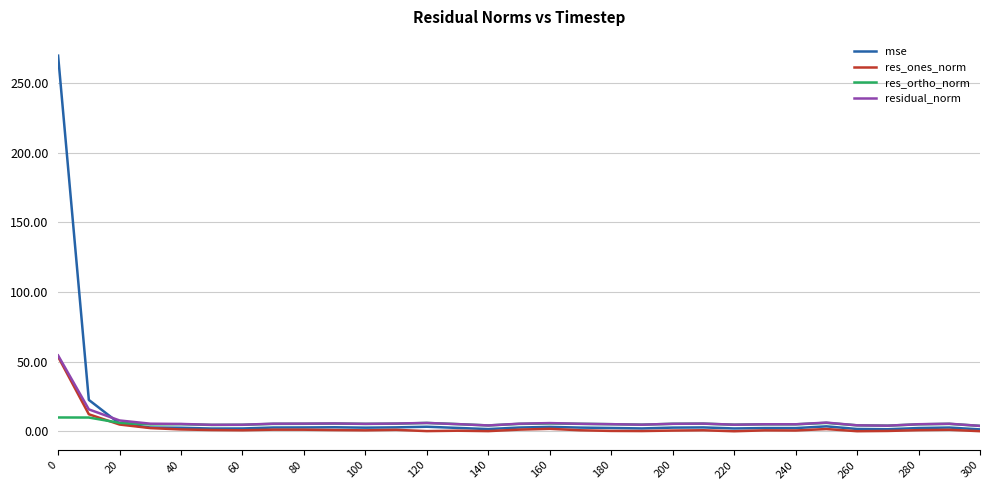

Which series has the largest range (max minus min)?

mse